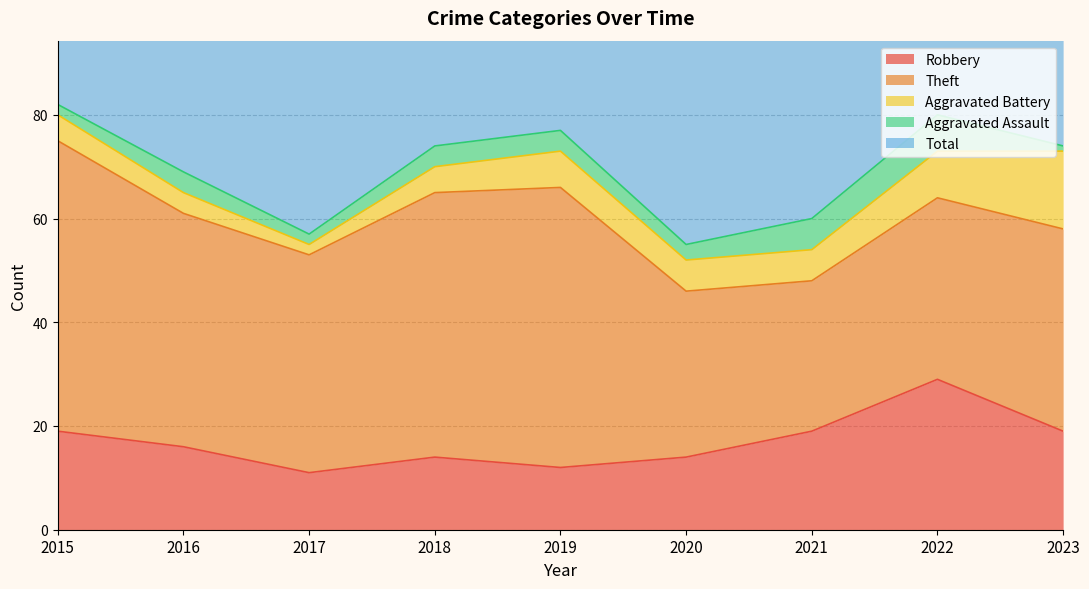

What is the difference between the maximum and minimum values in the Aggravated Battery series?

13